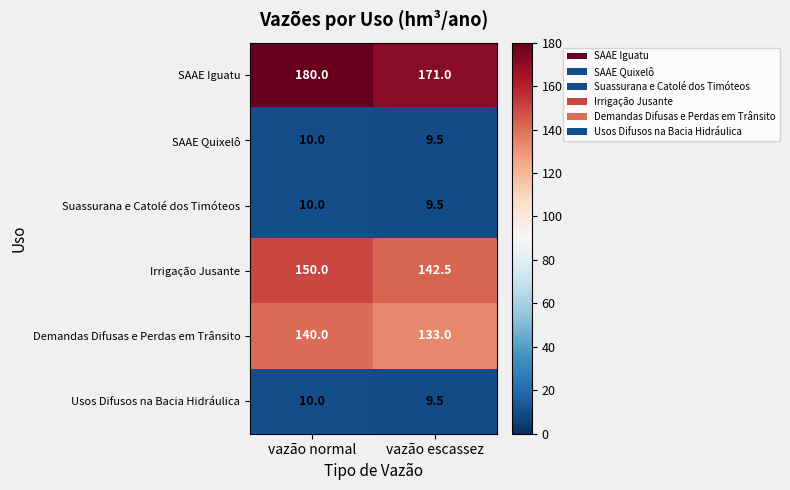

What is the sum of all Irrigação Jusante values?

292.5